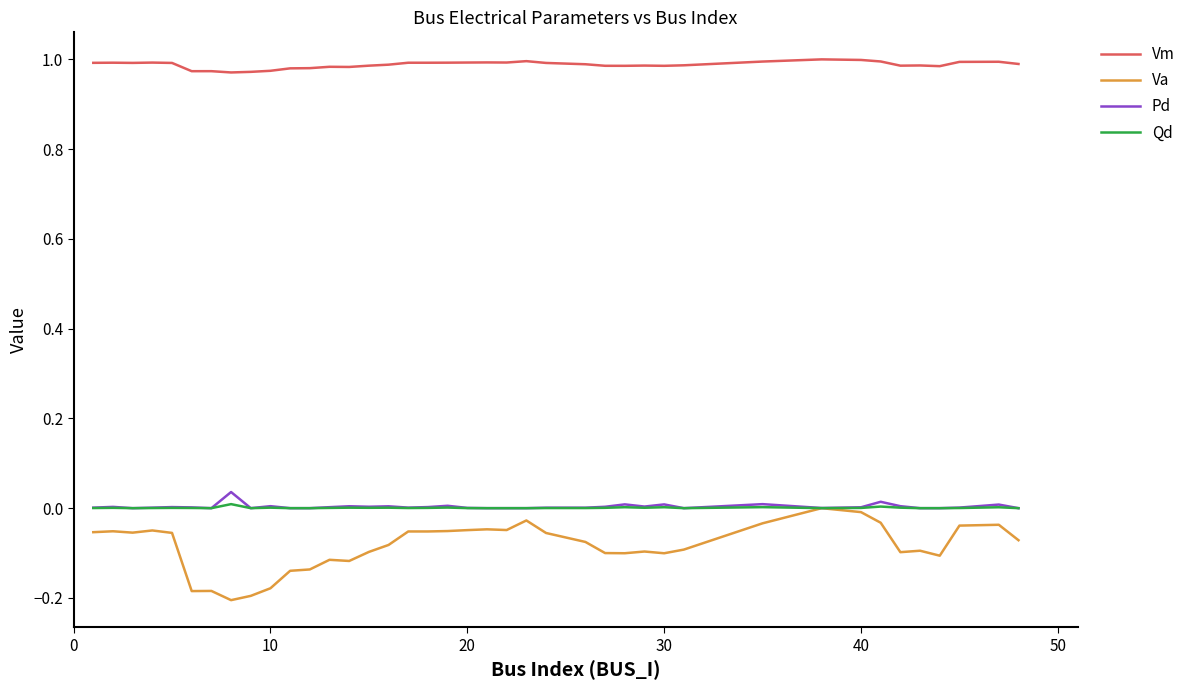

Which series has the largest total across all categories?

Vm